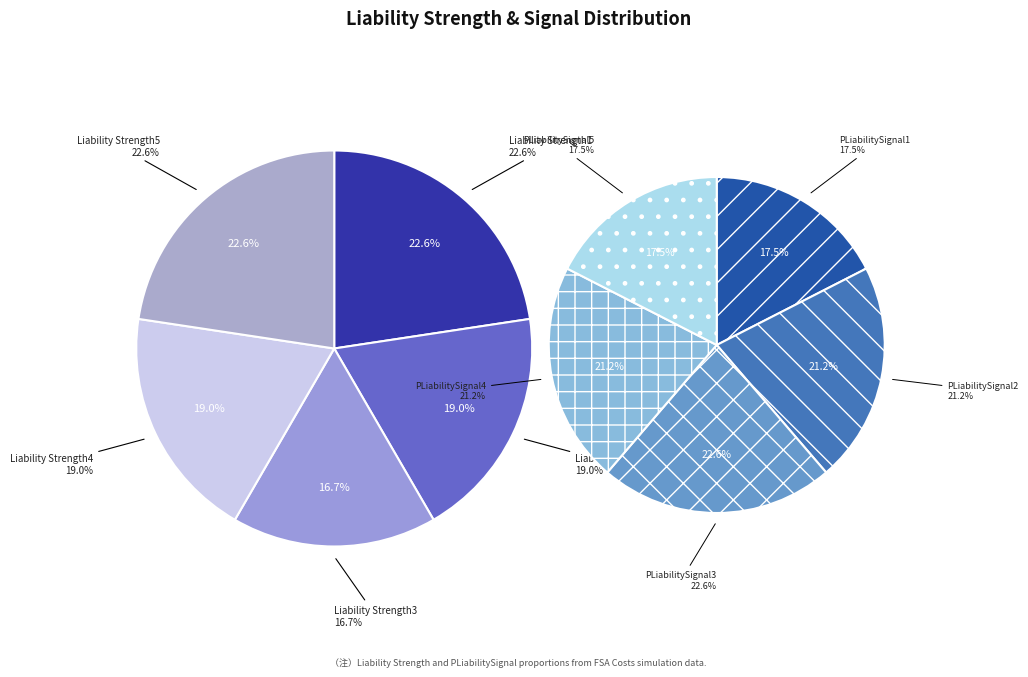

Is there a majority slice in this chart?

No